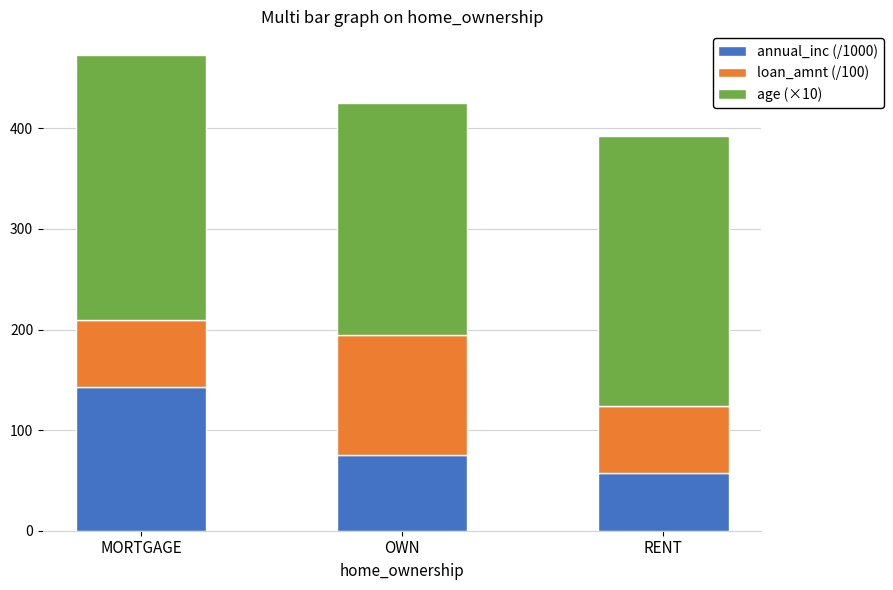

At which category is the sum across all series the highest?

MORTGAGE